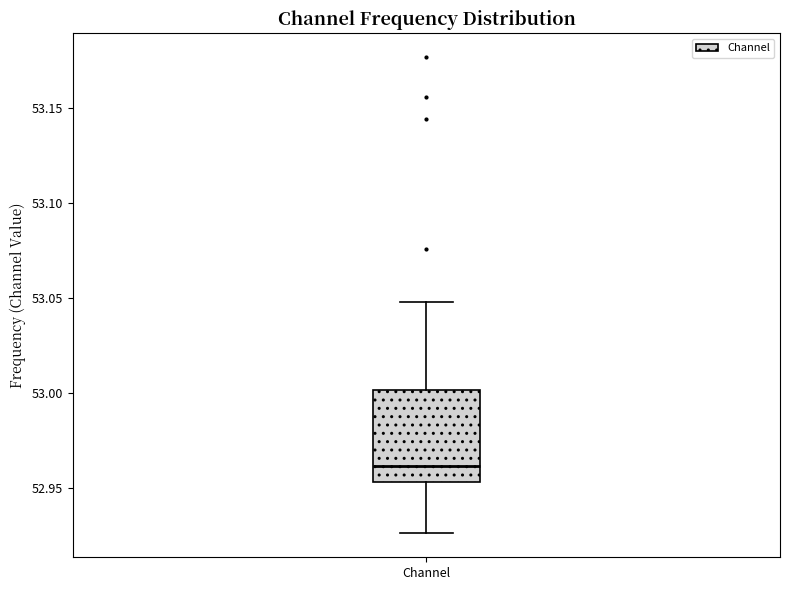

Transcribe this box plot: give where the median line is, the range the box spans, and where the two whiskers end, as read against the y-axis. The values are not printed on the chart, so give them approximately, as read against the axis.

median 52.960, box 52.955 to 53.000, whiskers 52.925 to 53.050